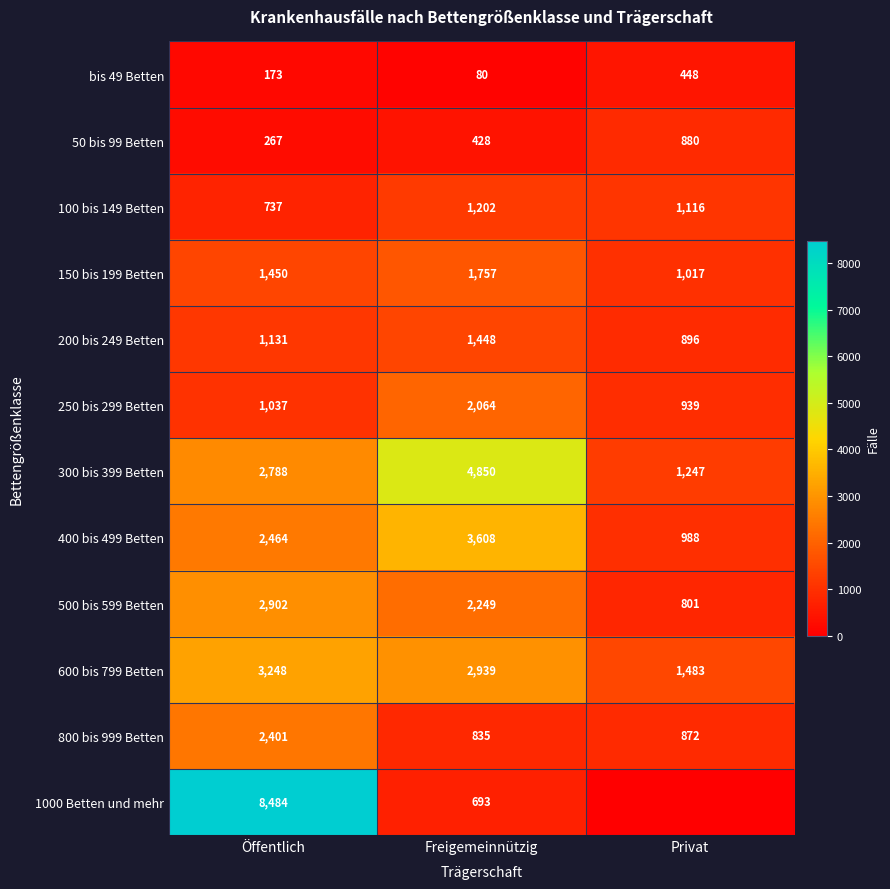

Between Öffentlich and Freigemeinnützig, which series saw the biggest shift?

1000 Betten und mehr